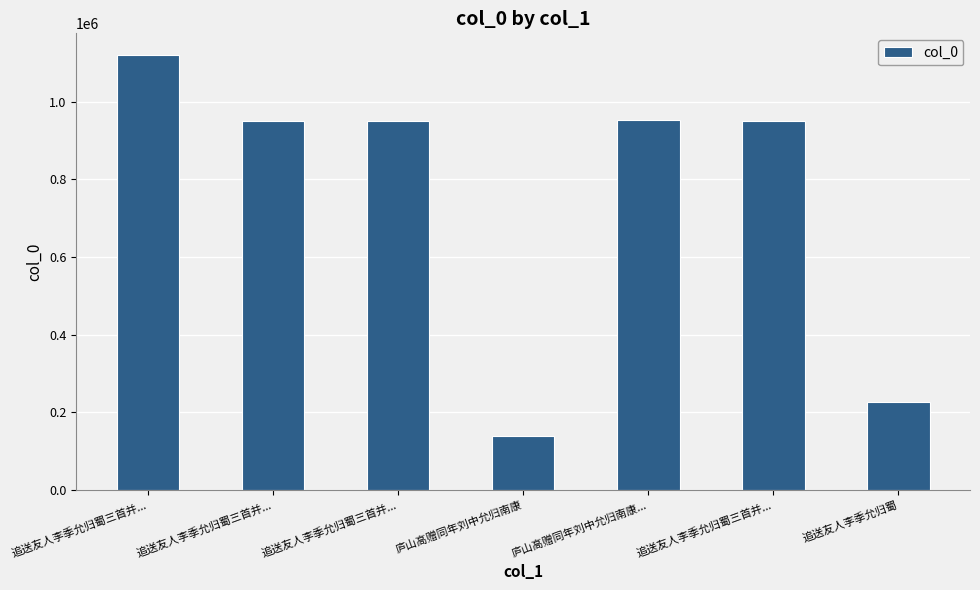

Reading left to right, what are all the values shown in this chart?

追送友人李季允归蜀三首并...=1120529	追送友人李季允归蜀三首并...=949401	追送友人李季允归蜀三首并...=949399	庐山高赠同年刘中允归南康=137564	庐山高赠同年刘中允归南康...=954055	追送友人李季允归蜀三首并...=949400	追送友人李季允归蜀=225182